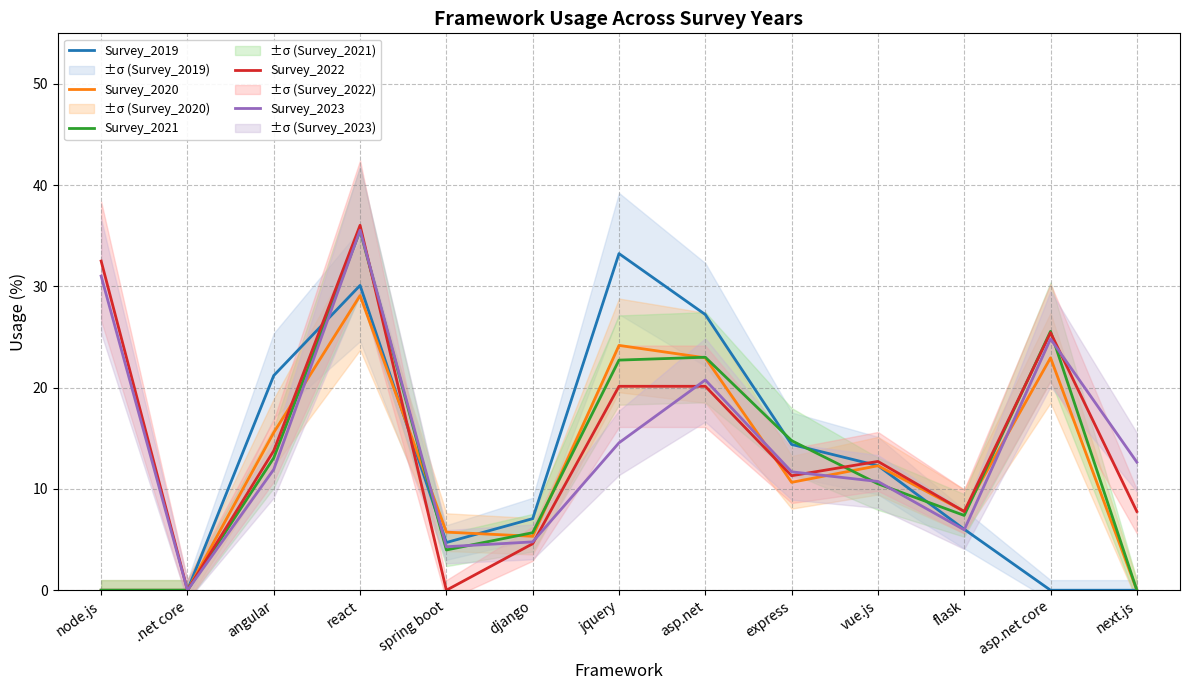

Rank the categories by Survey_2021 value from lowest to highest.

node.js, .net core, next.js, spring boot, django, flask, vue.js, angular, express, jquery, asp.net, asp.net core, react